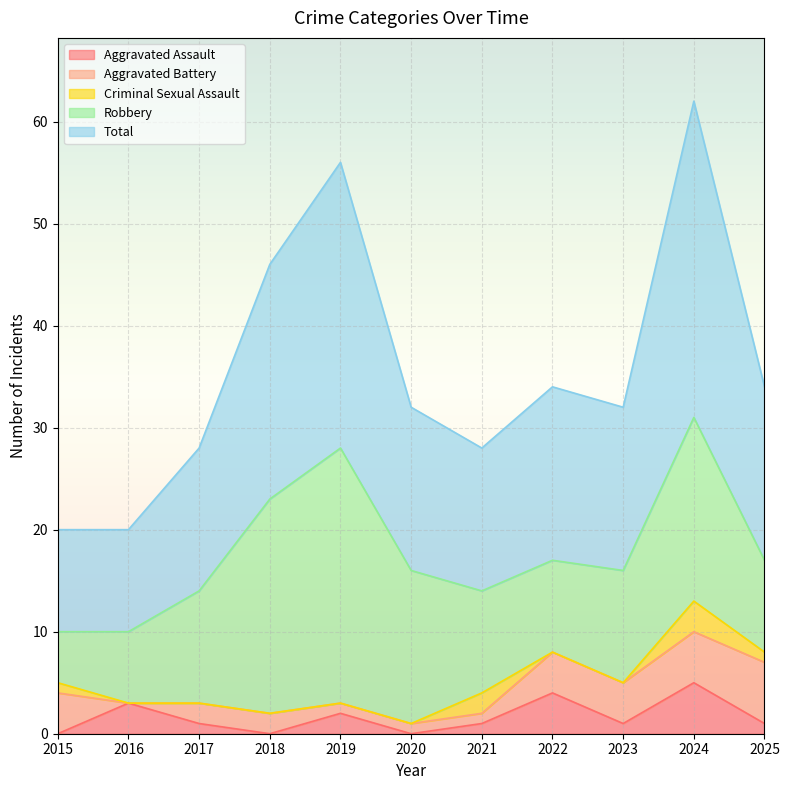

How many Aggravated Battery values are between 1 and 4?

8